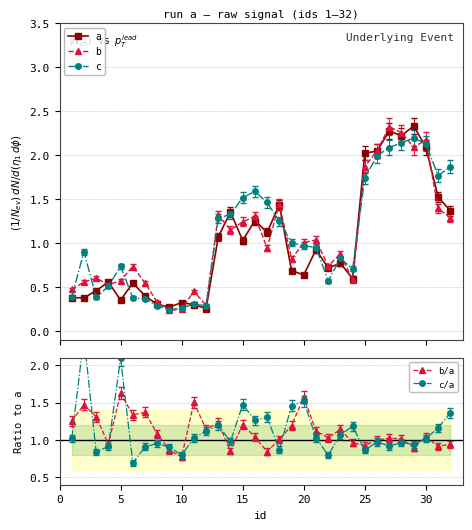

Reading left to right, what are all the values shown in this chart?

a: 0.4	0.4	0.5	0.6	0.4	0.5	0.4	0.3	0.3	0.3	0.3	0.3	1.1	1.4	1.0	1.3	1.1	1.4	0.7	0.6	0.9	0.7	0.8	0.6	2.0	2.0	2.3	2.2	2.3	2.1	1.5	1.4
b: 0.5	0.6	0.6	0.5	0.6	0.7	0.5	0.3	0.2	0.3	0.5	0.3	1.3	1.1	1.2	1.3	0.9	1.4	0.8	1.0	1.0	0.7	0.9	0.6	1.9	2.0	2.3	2.3	2.1	2.2	1.4	1.3
c: 0.4	0.9	0.4	0.5	0.7	0.4	0.4	0.3	0.2	0.3	0.3	0.3	1.3	1.3	1.5	1.6	1.5	1.2	1.0	1.0	0.9	0.6	0.8	0.7	1.7	2.0	2.1	2.1	2.2	2.1	1.8	1.9
b/a: 1.3	1.5	1.3	0.9	1.6	1.3	1.4	1.1	0.9	0.8	1.5	1.1	1.2	0.8	1.2	1.0	0.8	1.0	1.2	1.6	1.1	1.0	1.1	1.0	0.9	1.0	1.0	1.0	0.9	1.0	0.9	0.9
c/a: 1.0	2.4	0.8	0.9	2.1	0.7	0.9	1.0	0.9	0.8	1.0	1.1	1.2	1.0	1.5	1.3	1.3	0.9	1.5	1.5	1.0	0.8	1.1	1.2	0.9	1.0	0.9	1.0	0.9	1.0	1.2	1.4